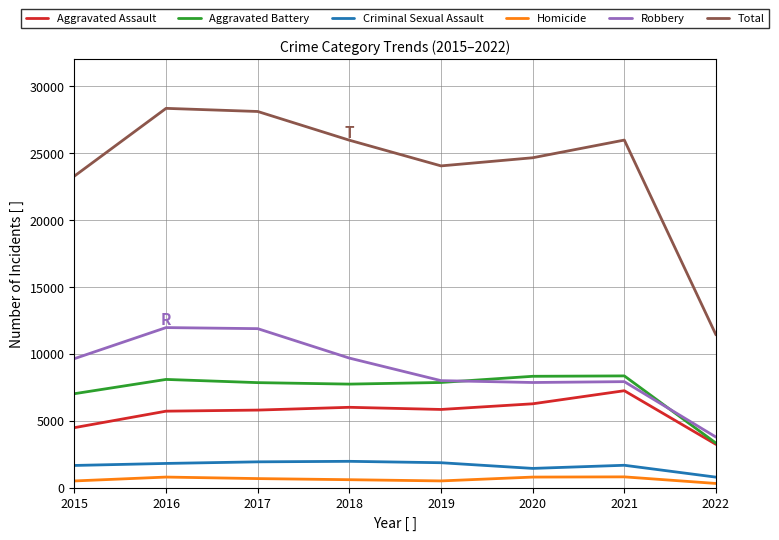

True or false: Homicide and Aggravated Battery intersect in this chart.

False